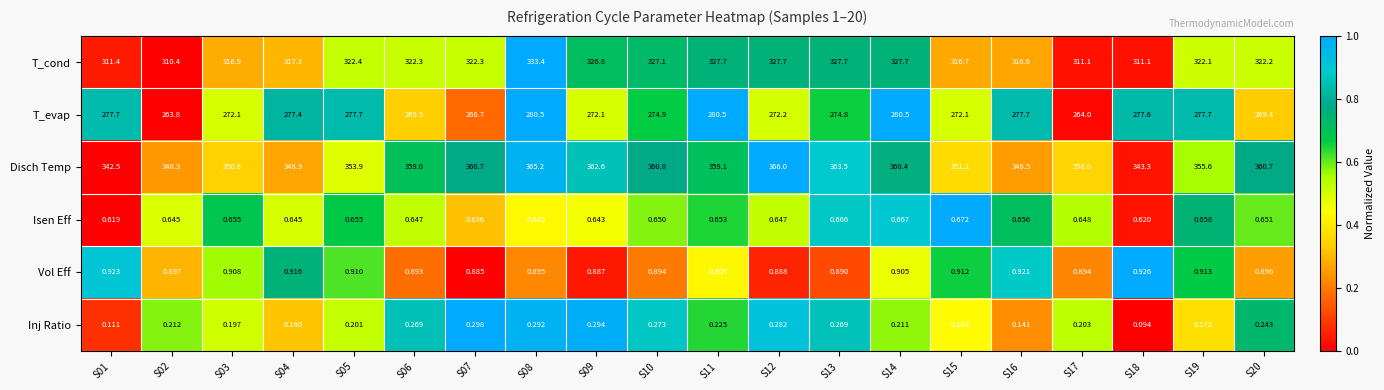

Between S04 and S09, which series saw the biggest shift?

Disch Temp